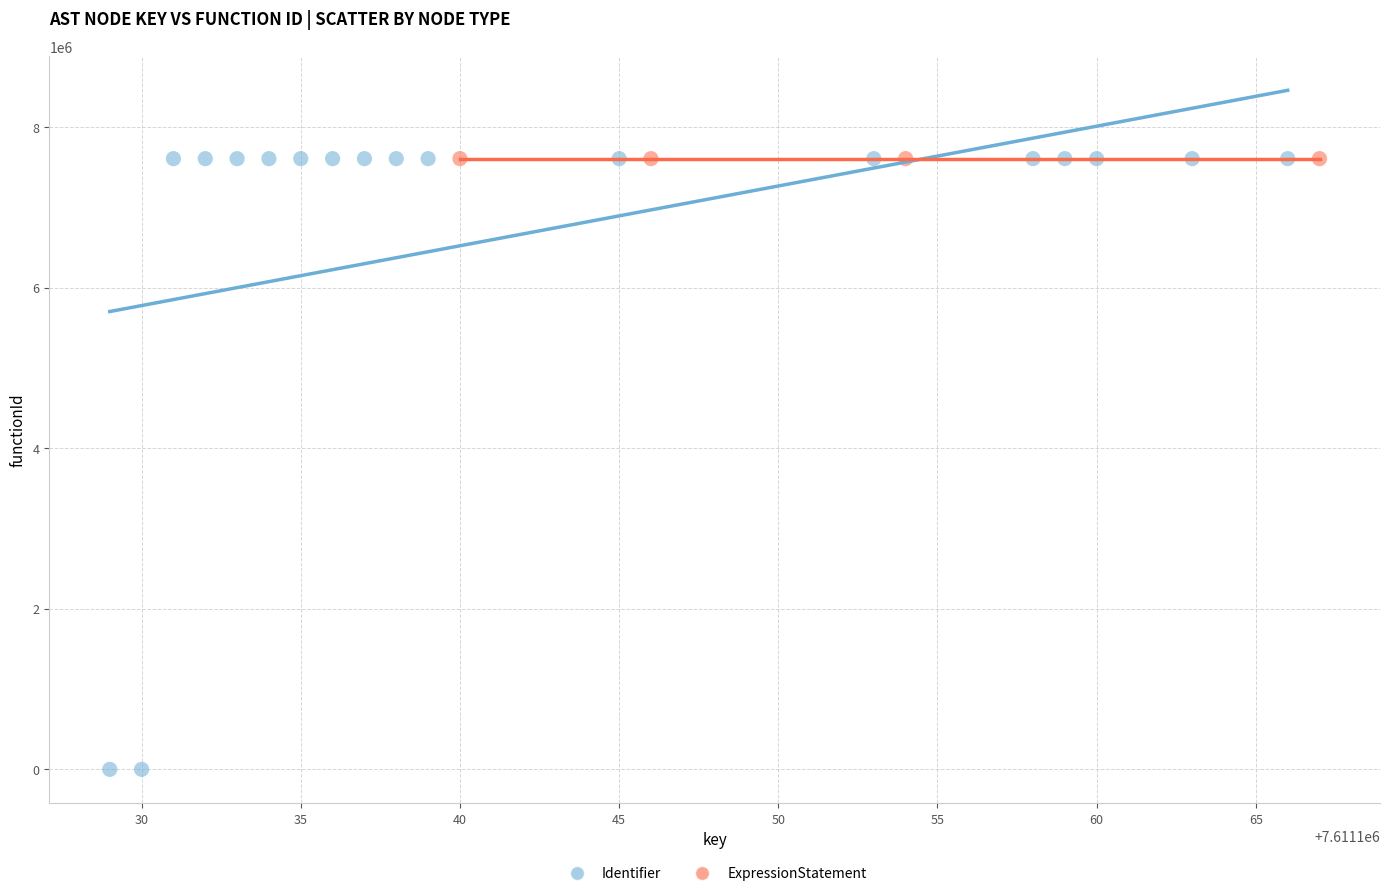

What are all the series names shown in the legend?

Identifier, ExpressionStatement